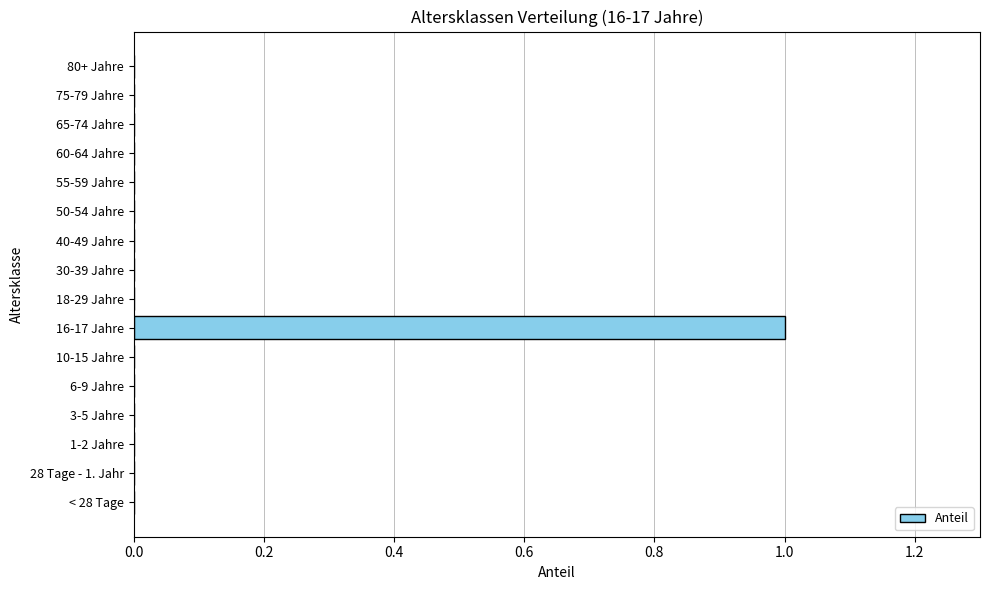

True or false: the data shows -1 at < 28 Tage.

False